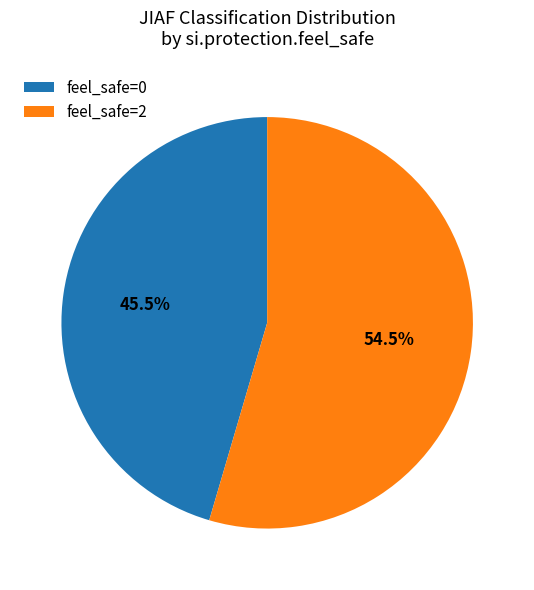

What is the largest slice in the pie chart?

feel_safe=2